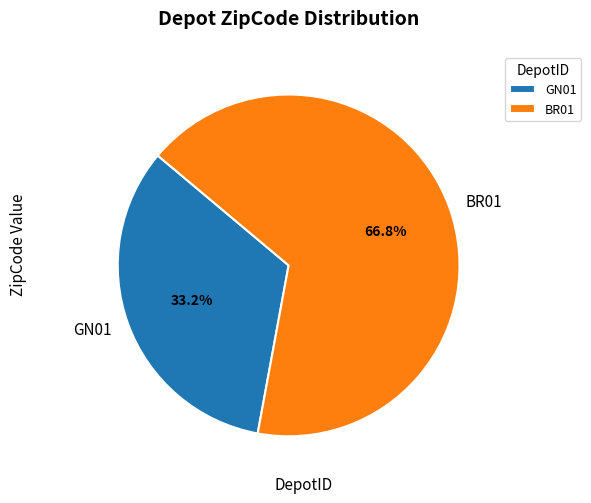

The GN01 slice represents 33% of the pie. True or false?

True